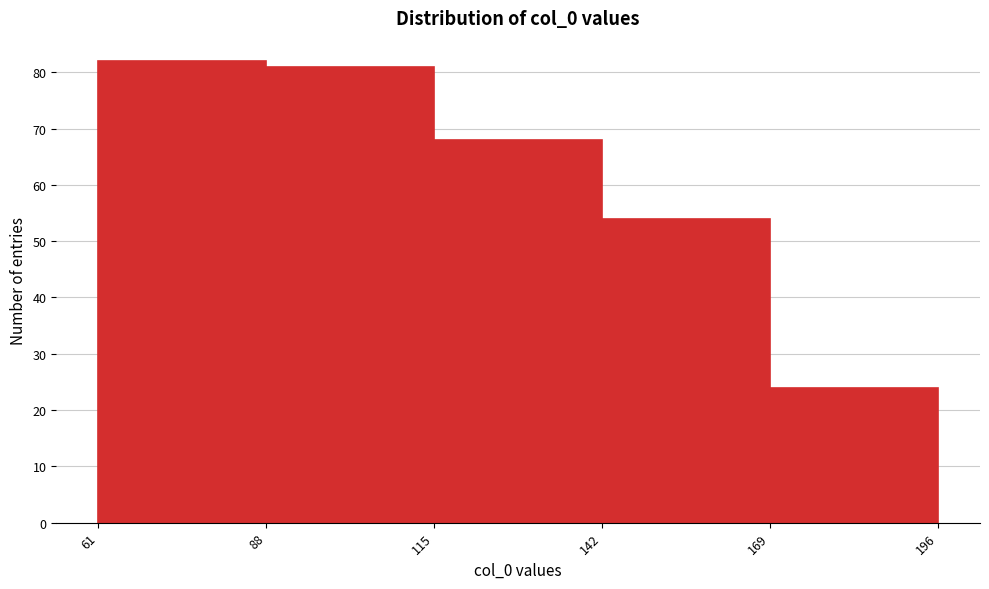

Reading left to right, list every bar in this chart as the range it spans on the x-axis followed by its height. The values are not printed on the chart, so give them approximately, as read against the axis.

61 to 88: 82
88 to 115: 81
115 to 142: 68
142 to 169: 54
169 to 196: 24